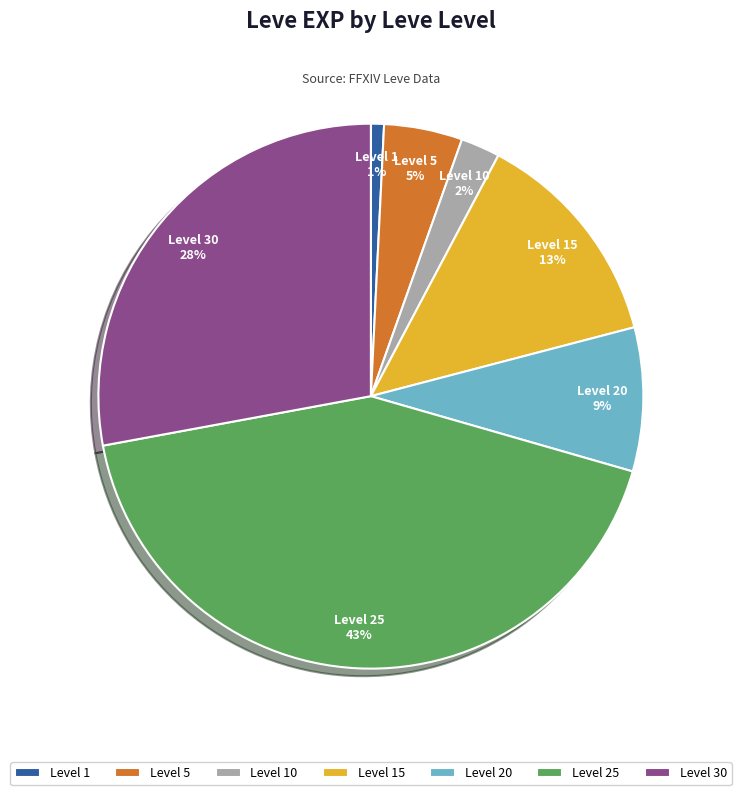

Is the sum of Level 10 and Level 25 greater than half?

No